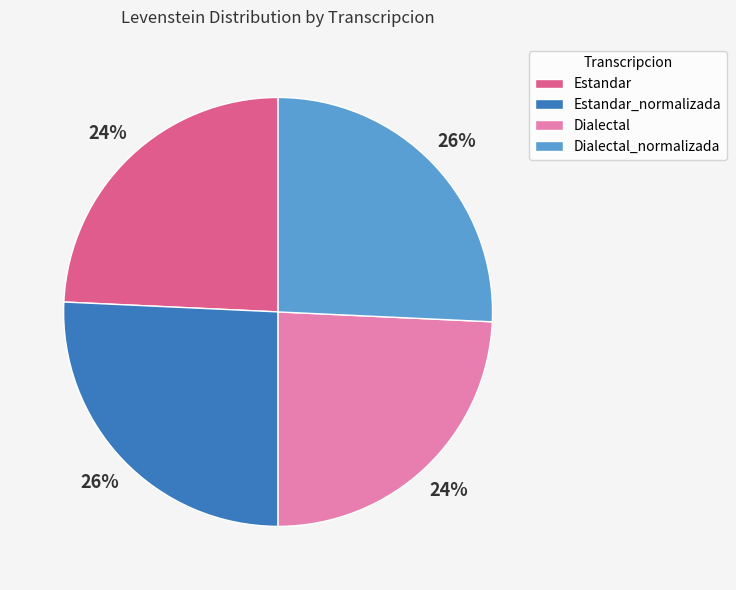

Does Estandar_normalizada account for over 50% of the chart?

No